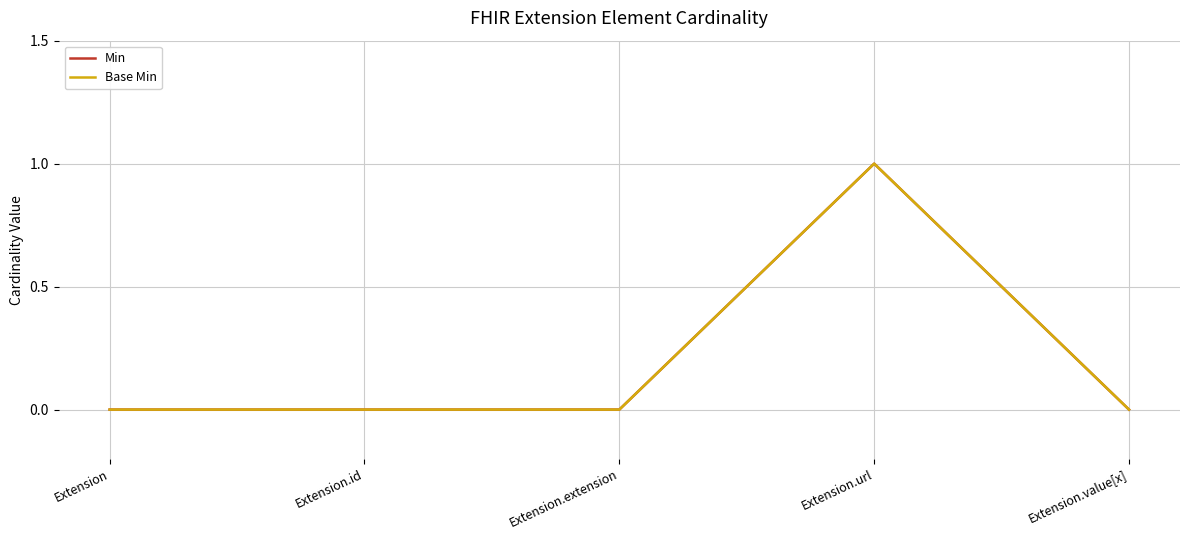

Is this an area chart (filled region under the line)?

No